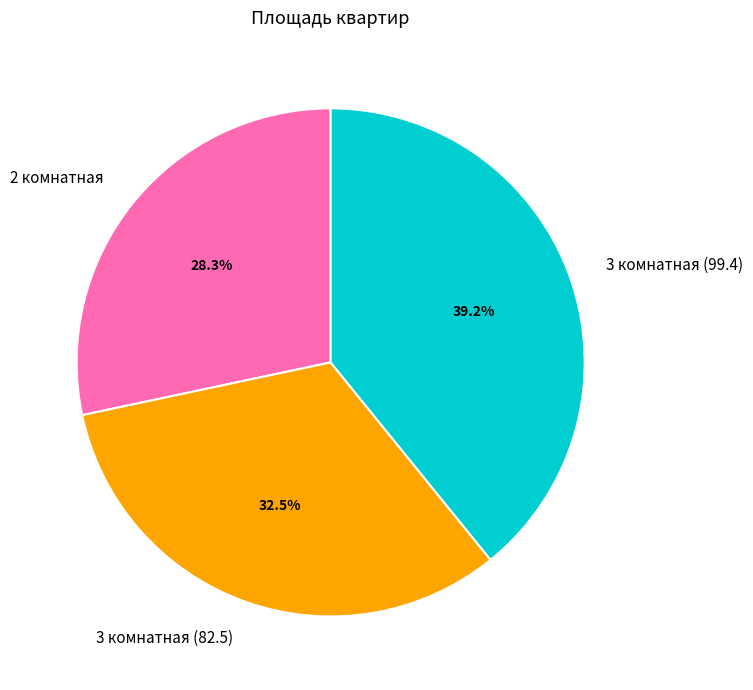

Does 2 комнатная account for over 50% of the chart?

No